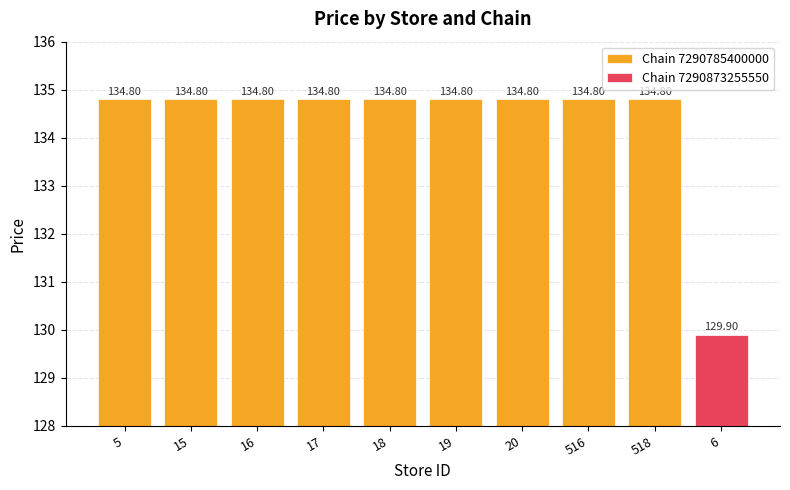

How many data points in Average utilization are less than 134?

1